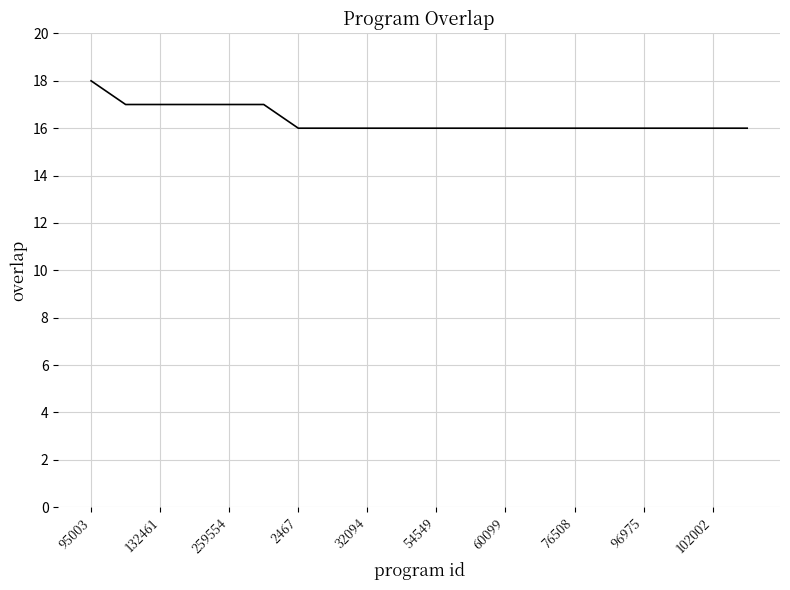

What is the smallest value displayed?

16